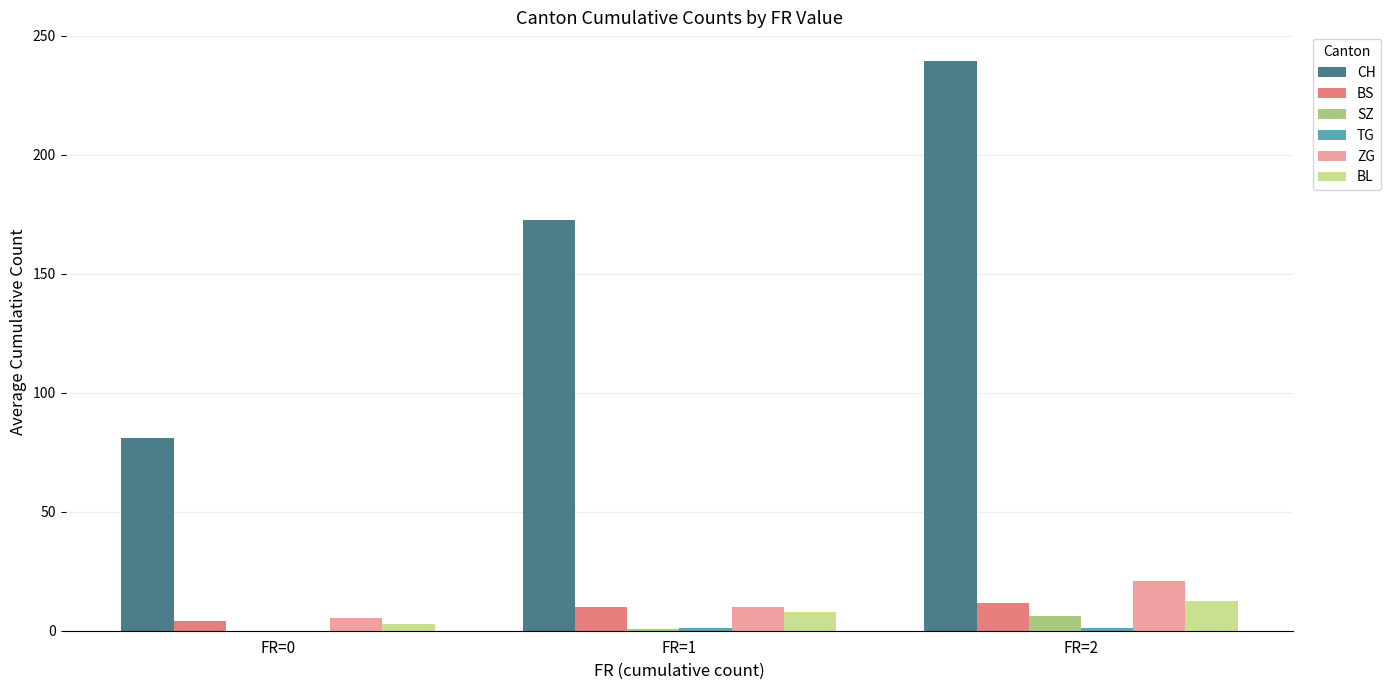

How many groups of bars are there?

3